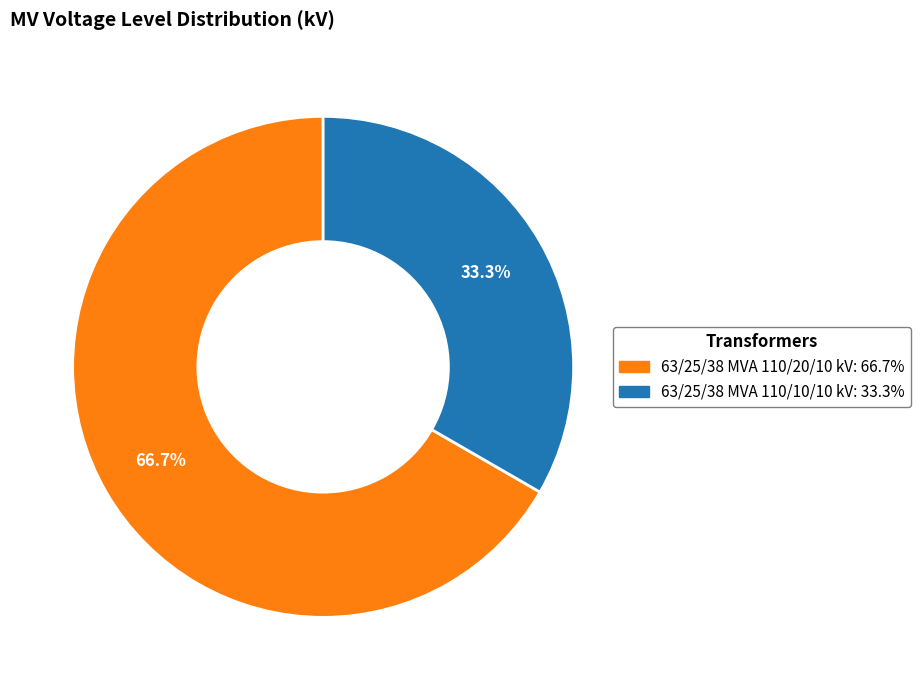

How many slices are in this pie chart?

2